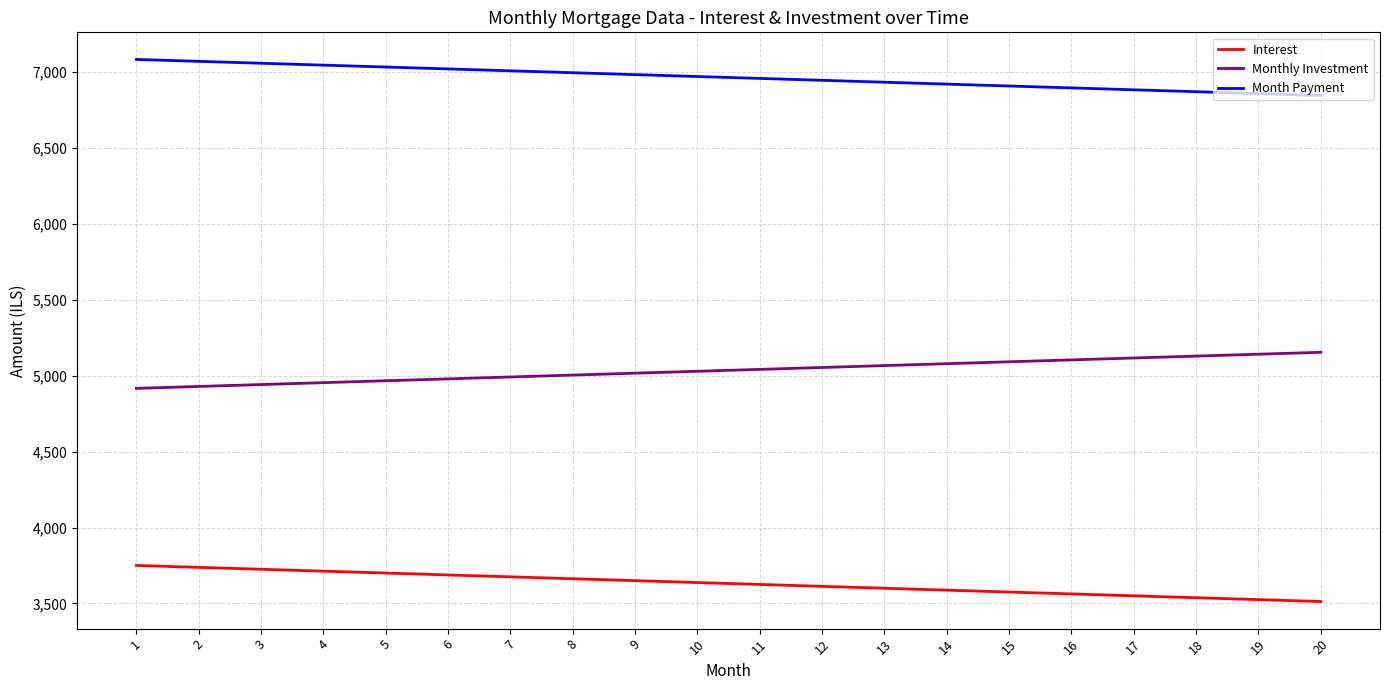

What is the total value across all series at 5?

15700.0